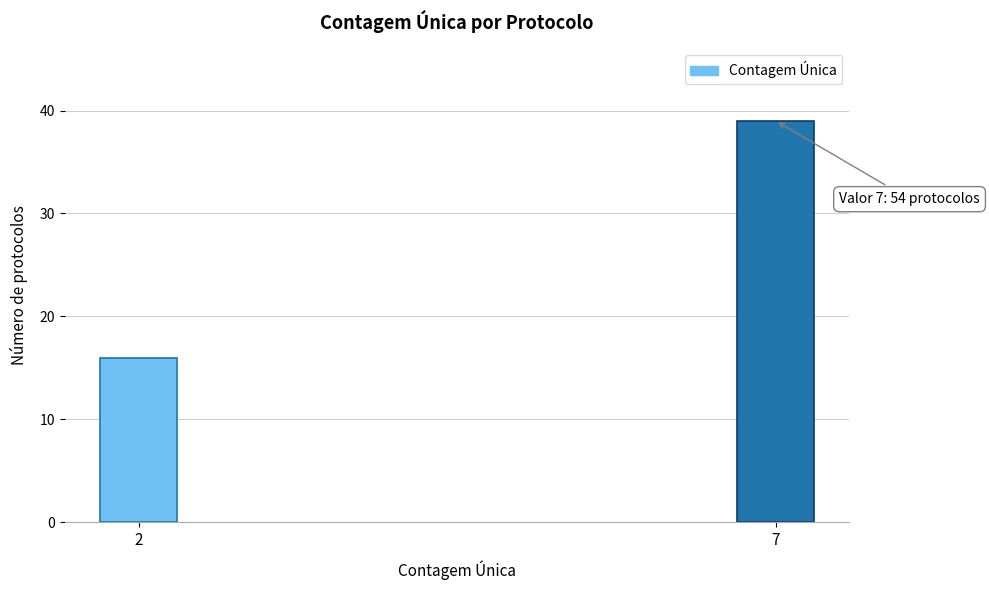

Reading right to left, what are all the values shown in this chart?

39	16